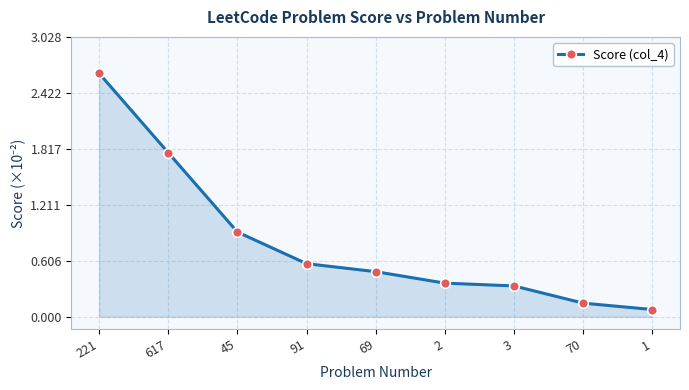

Where is the data nearest to the value 1?

45